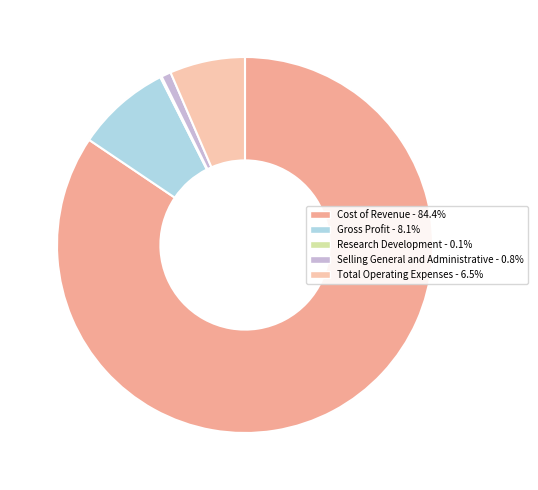

Which slice is the largest?

Cost of Revenue